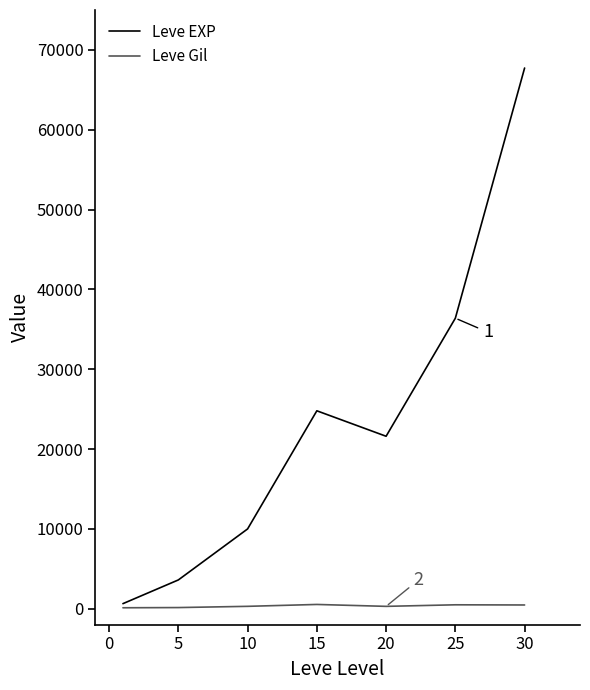

Which series has the largest total across all categories?

Leve EXP